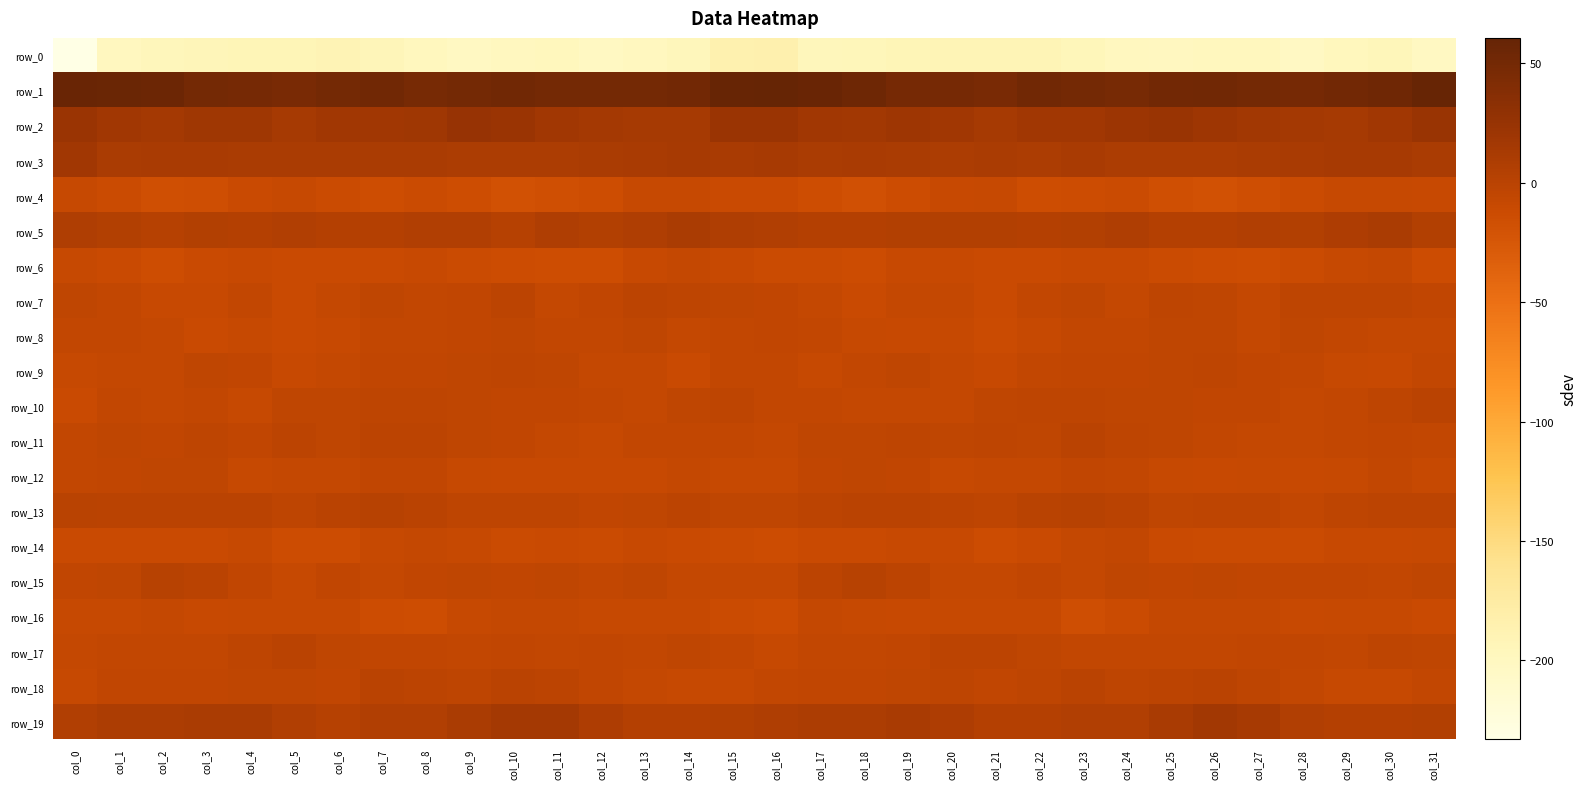

The value of row_1 at col_31 is 79.4. True or false?

False